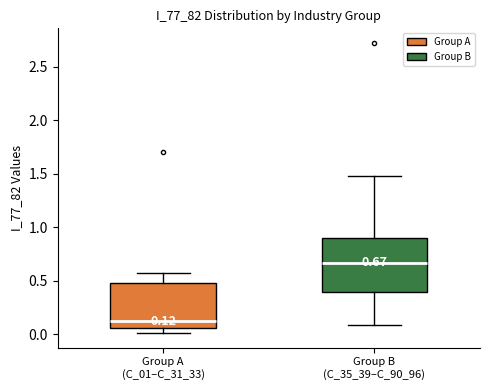

Which box is the tallest, from its lower edge to its upper edge?

Group B (C_35_39–C_90_96)